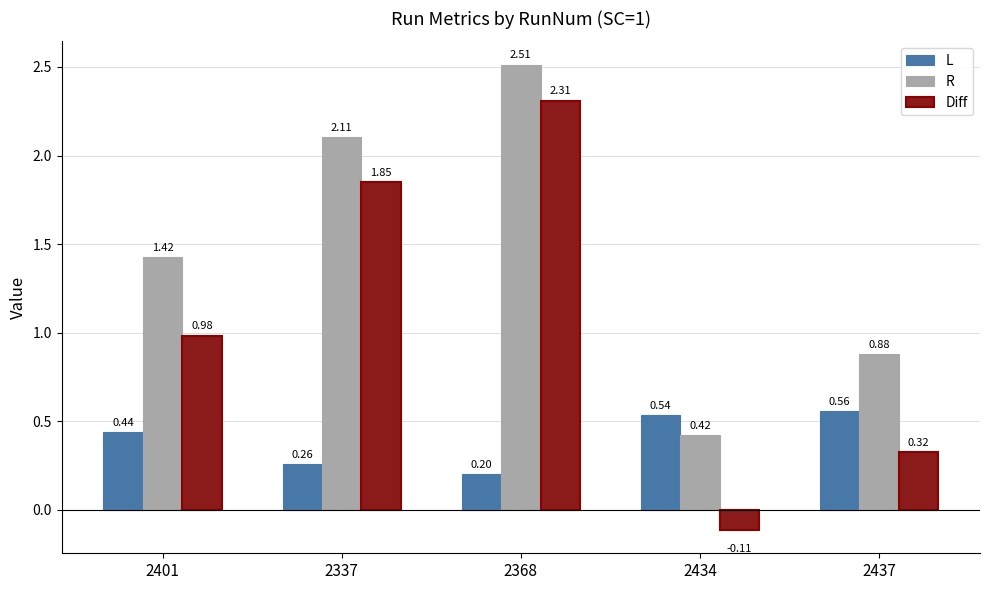

What is the label of the 4th bar from the right?

2337